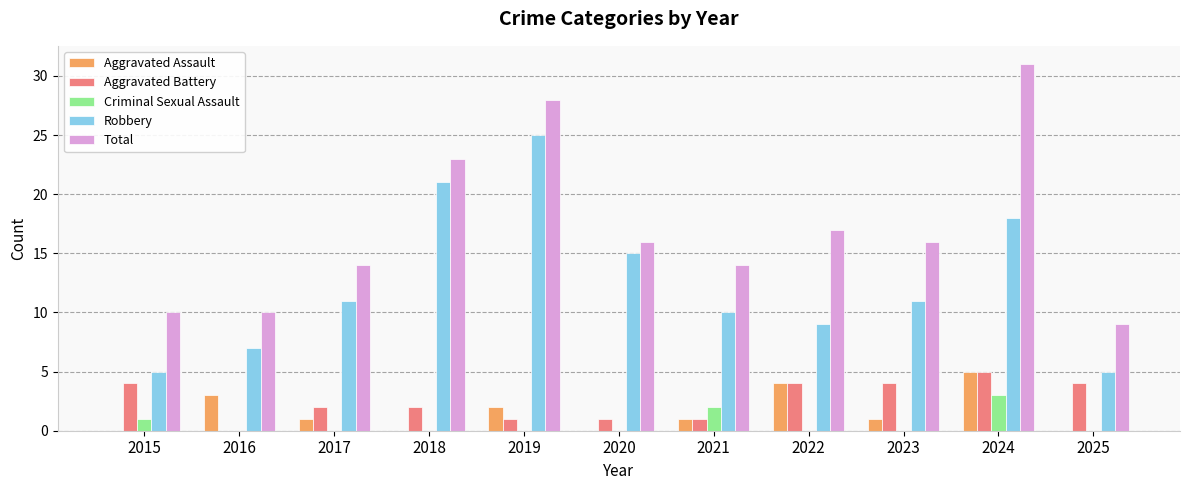

Reading left to right, extract all data points from this chart.

Aggravated Assault: 0	3	1	0	2	0	1	4	1	5	0
Aggravated Battery: 4	0	2	2	1	1	1	4	4	5	4
Criminal Sexual Assault: 1	0	0	0	0	0	2	0	0	3	0
Robbery: 5	7	11	21	25	15	10	9	11	18	5
Total: 10	10	14	23	28	16	14	17	16	31	9